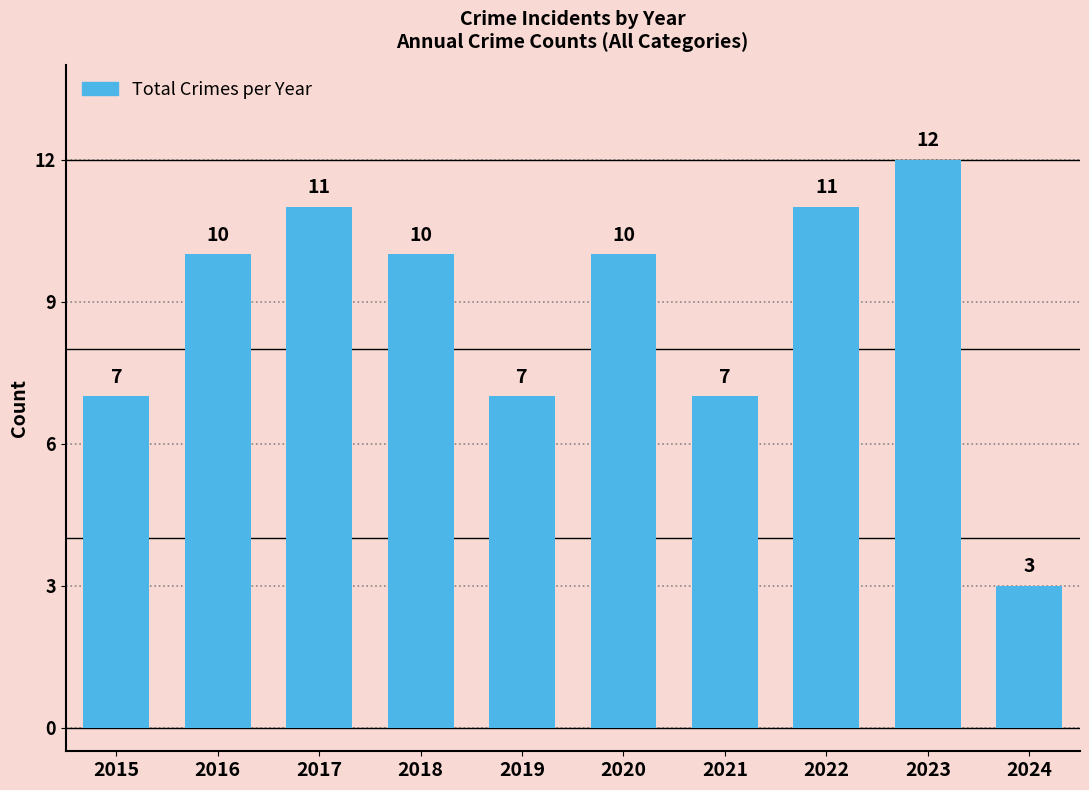

How many series are shown in this chart?

1